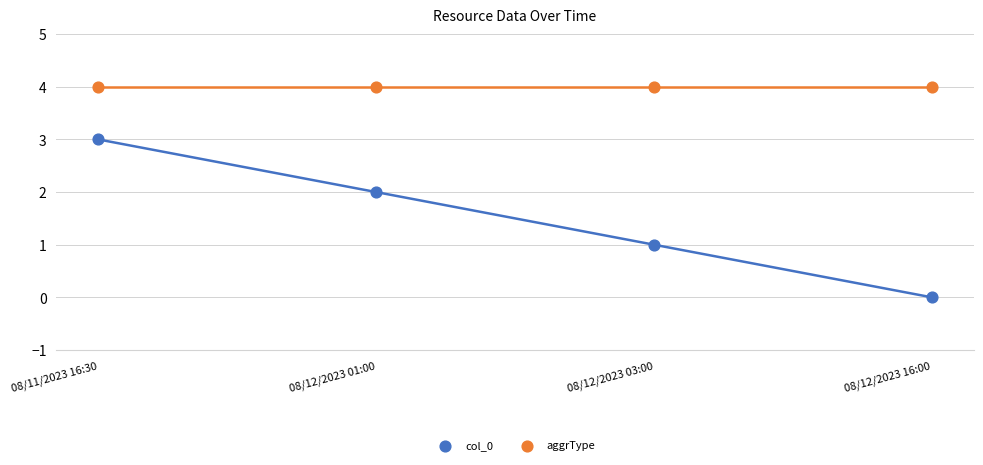

Across all data points, what is the average Y value?

3